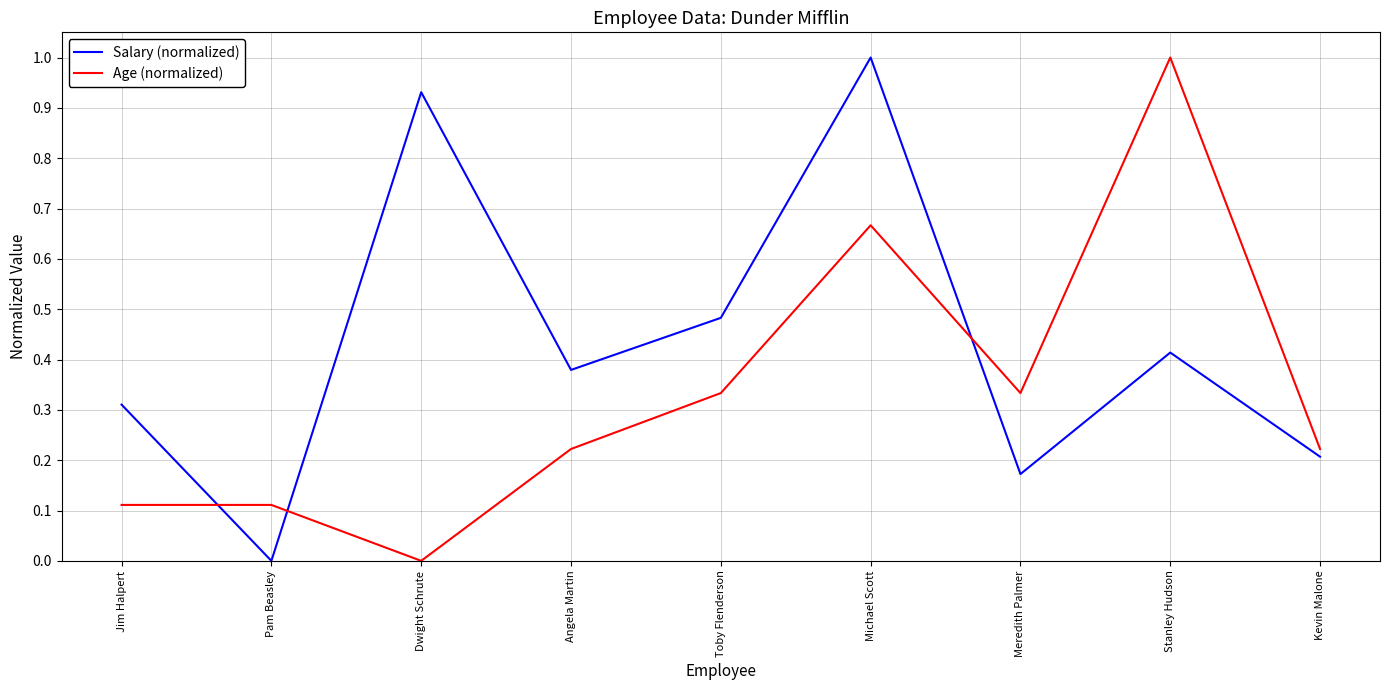

Where do Salary (normalized) and Age (normalized) first cross each other?

Jim Halpert and Pam Beasley